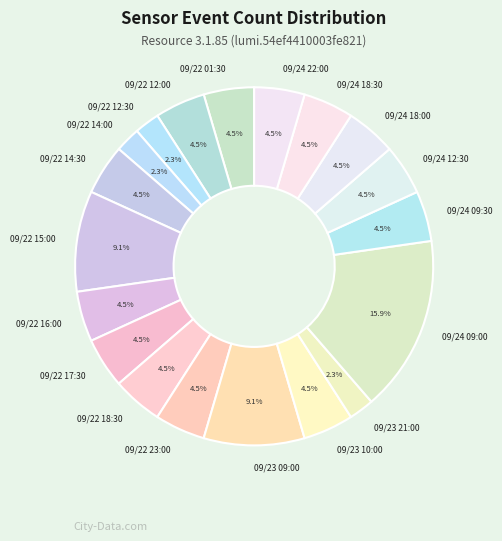

Is there any slice that represents more than half of the pie?

No